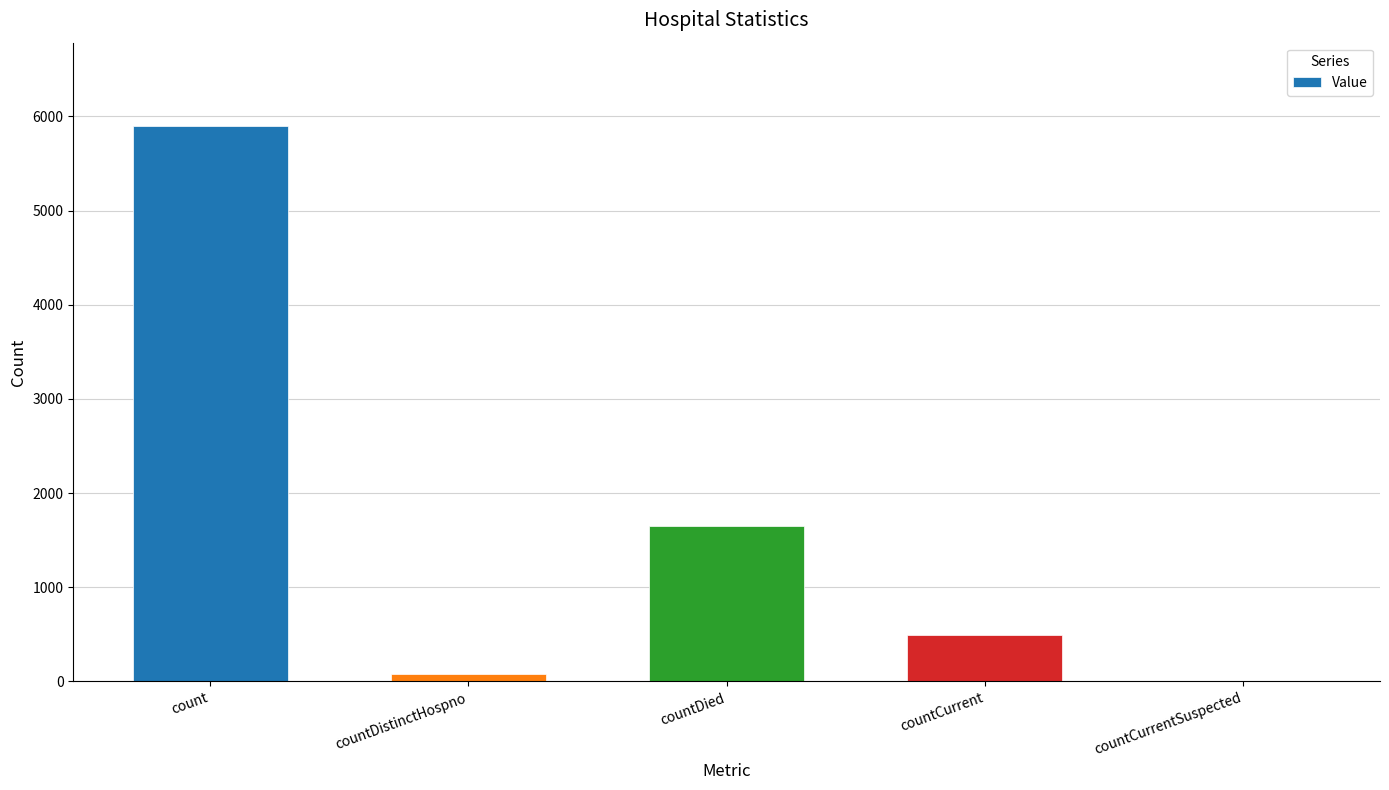

True or false: the data shows 781 at countCurrent.

False